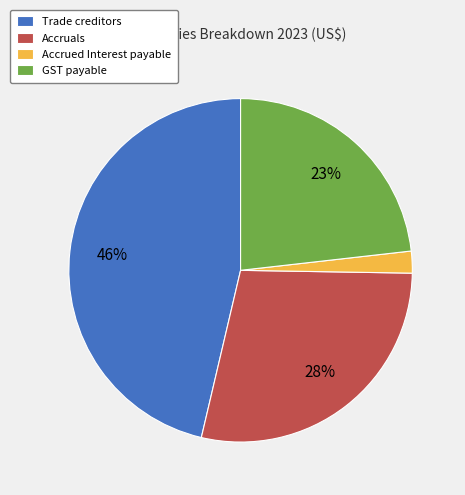

Count the number of slices in the pie.

4